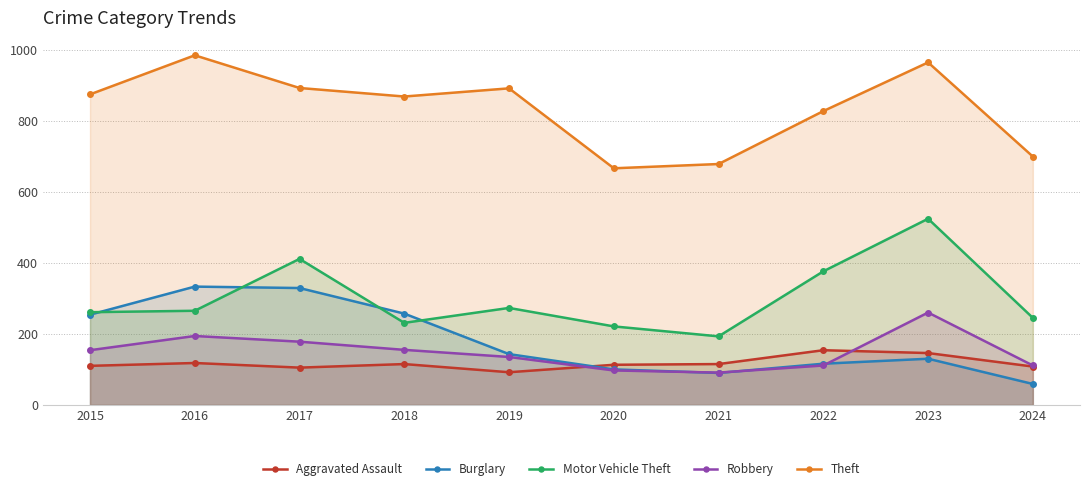

List the labels in order of Burglary value, largest first.

2016, 2017, 2018, 2015, 2019, 2023, 2022, 2020, 2021, 2024